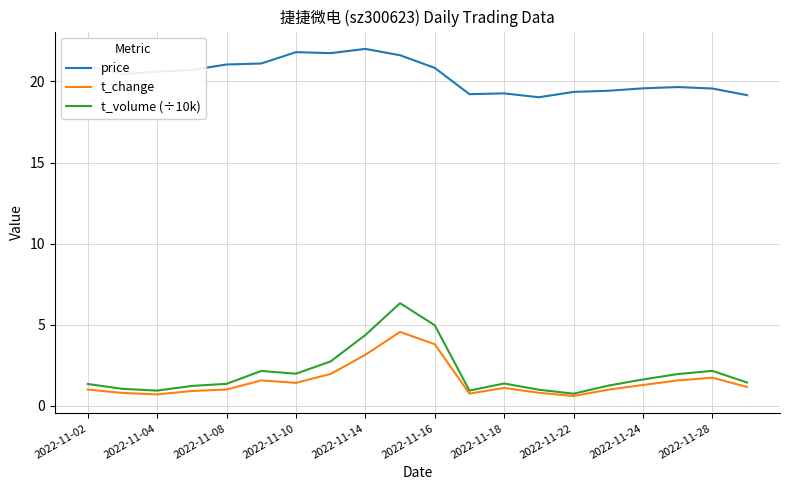

How many lines are shown in the chart?

3